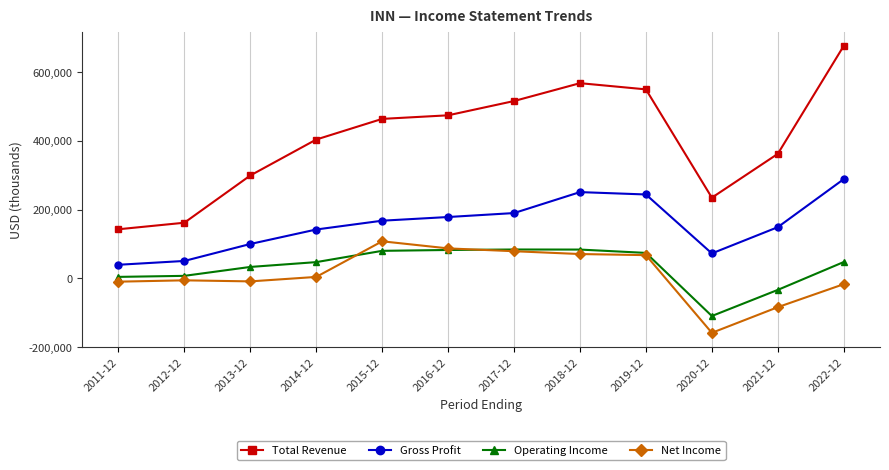

Does the chart display data point markers on the line(s)?

Yes